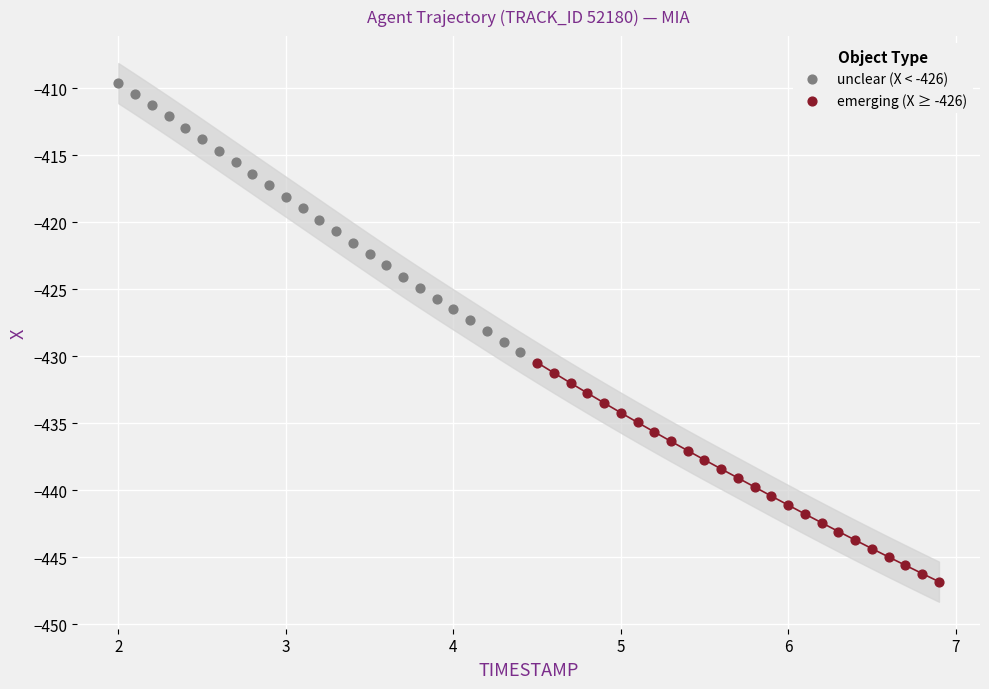

Which series reaches the minimum Y coordinate?

emerging (X ≥ -426)